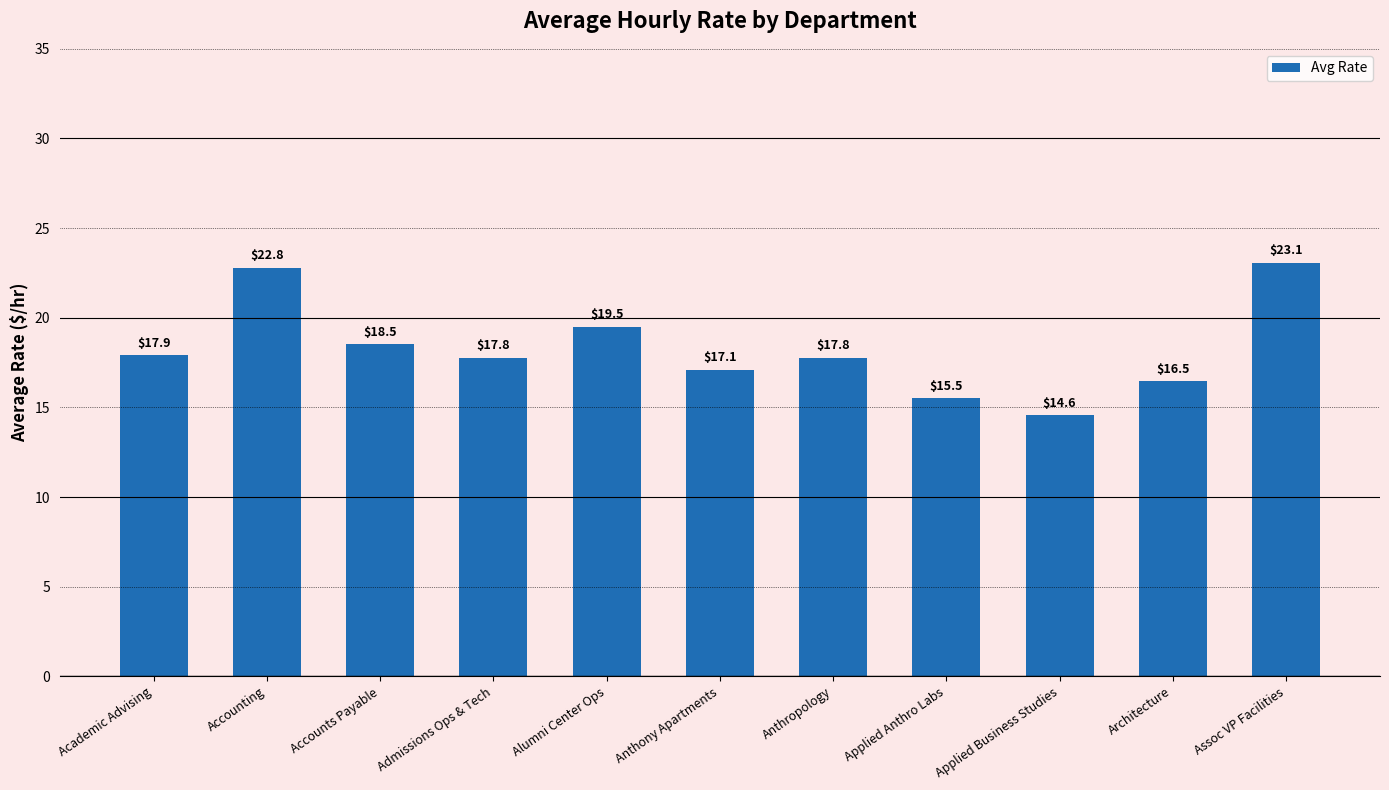

What is the label of the 7th bar from the right?

Alumni Center Ops